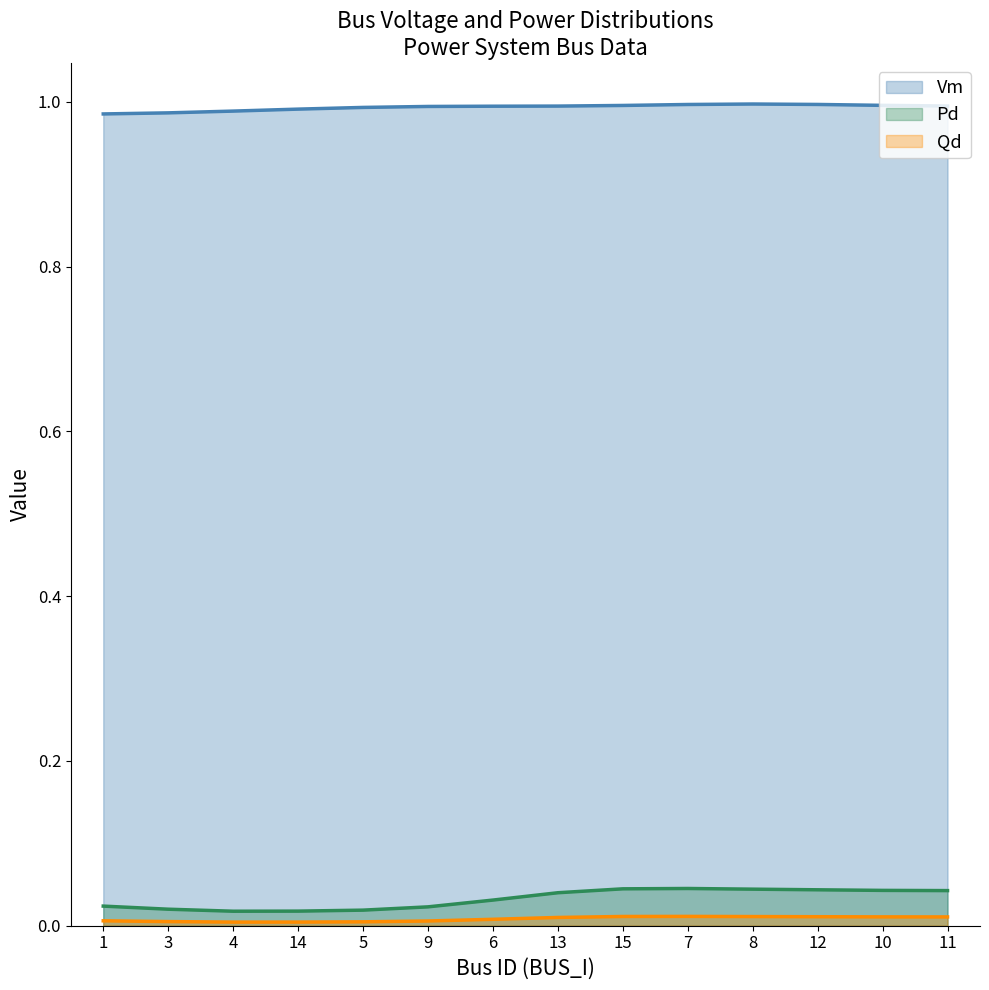

How many distinct data groups are displayed?

3